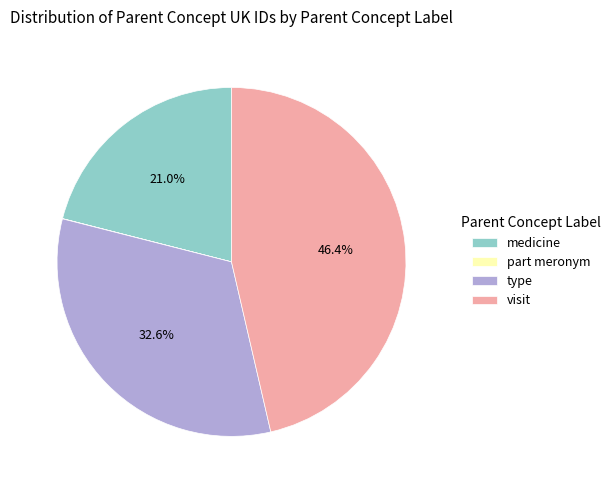

The medicine slice represents 9% of the pie. True or false?

False